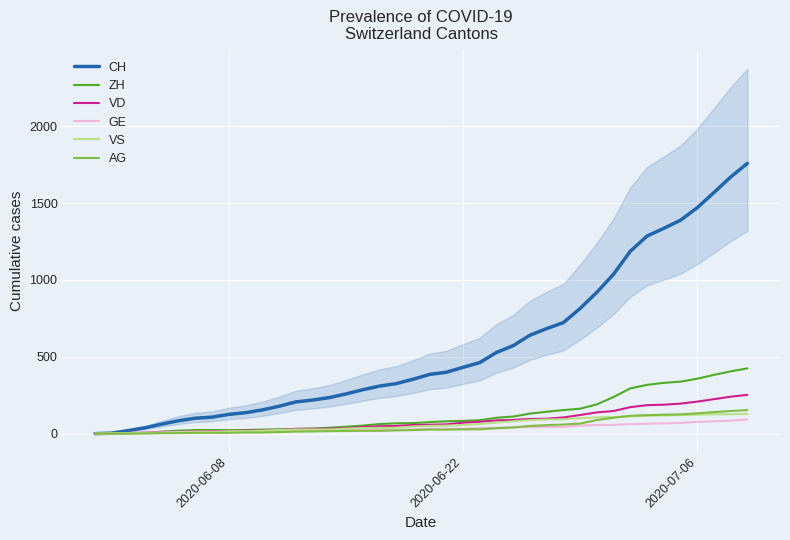

True or false: CH has more than 0 interior local peaks.

False